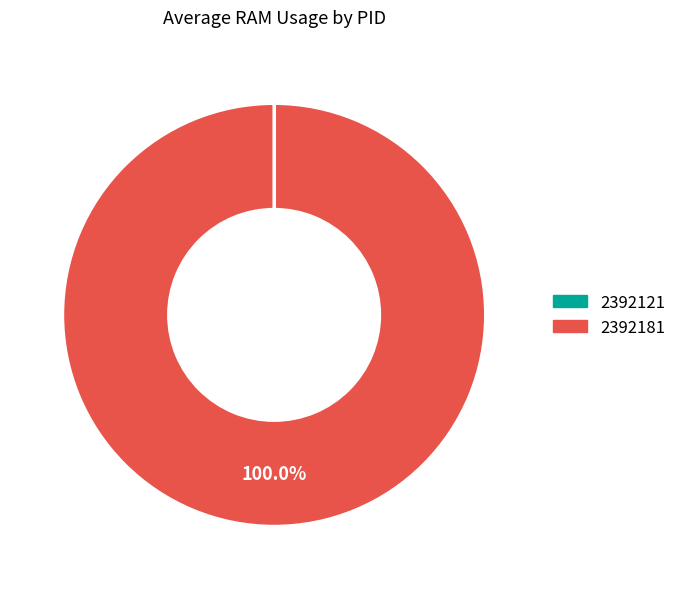

Is there a majority slice in this chart?

Yes